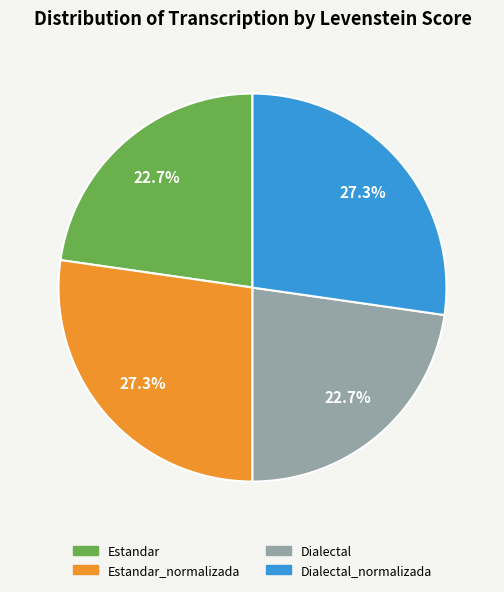

Is there a majority slice in this chart?

No